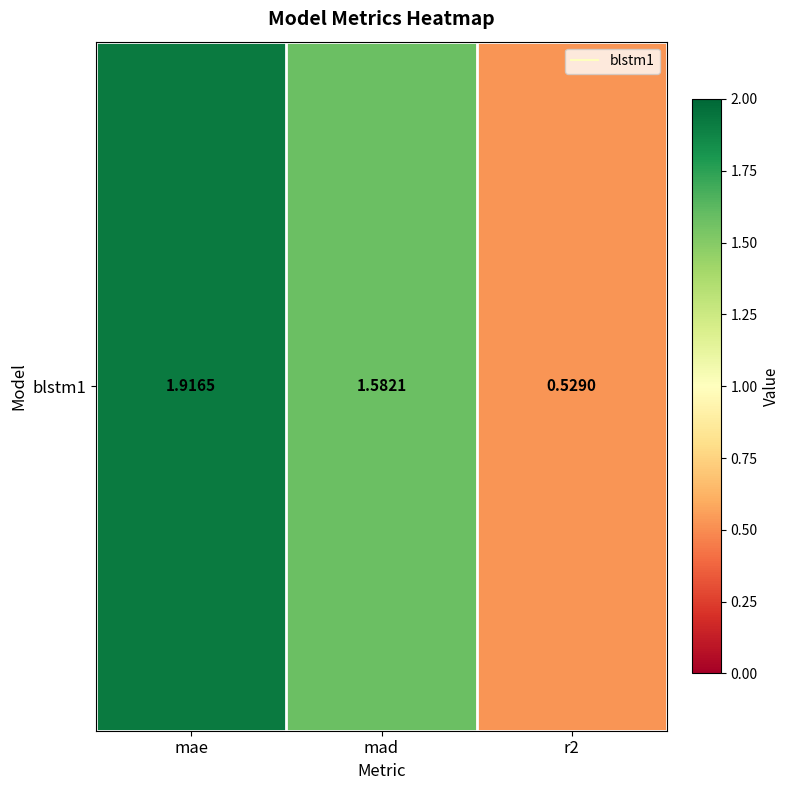

What is the minimum value shown in the chart?

0.5